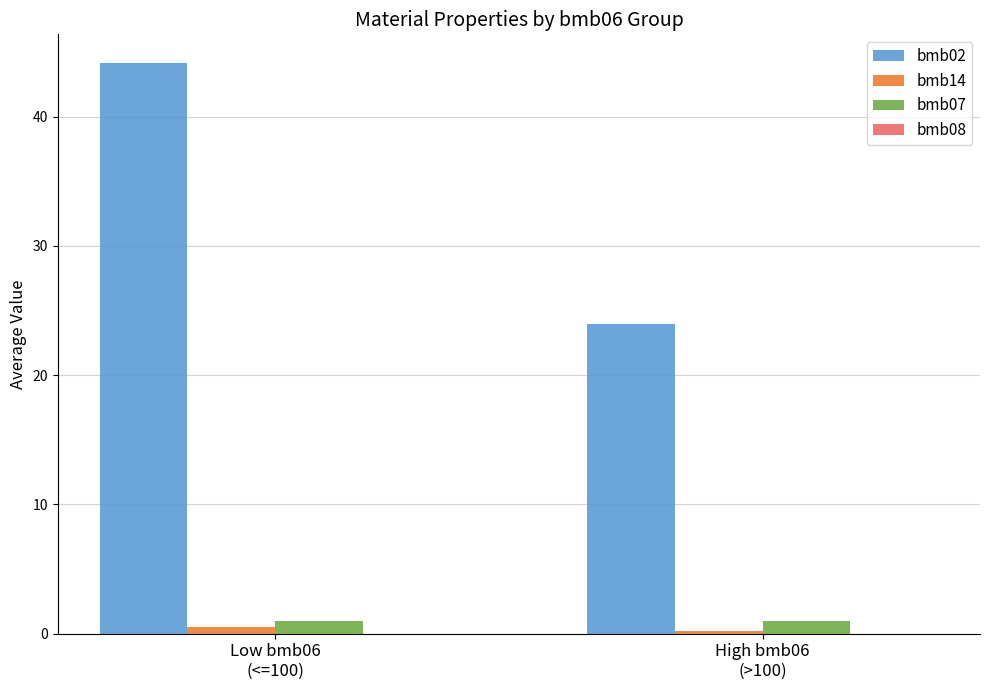

What is the average value of the bmb07 series?

1.0